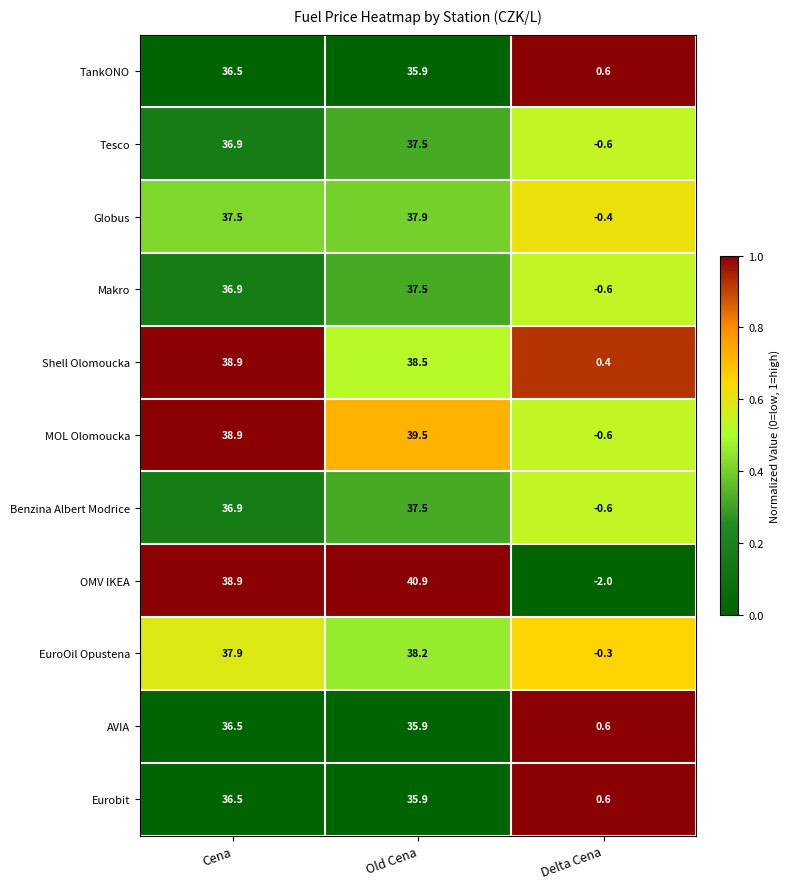

The value of Tesco at Delta Cena is -0.2. True or false?

False